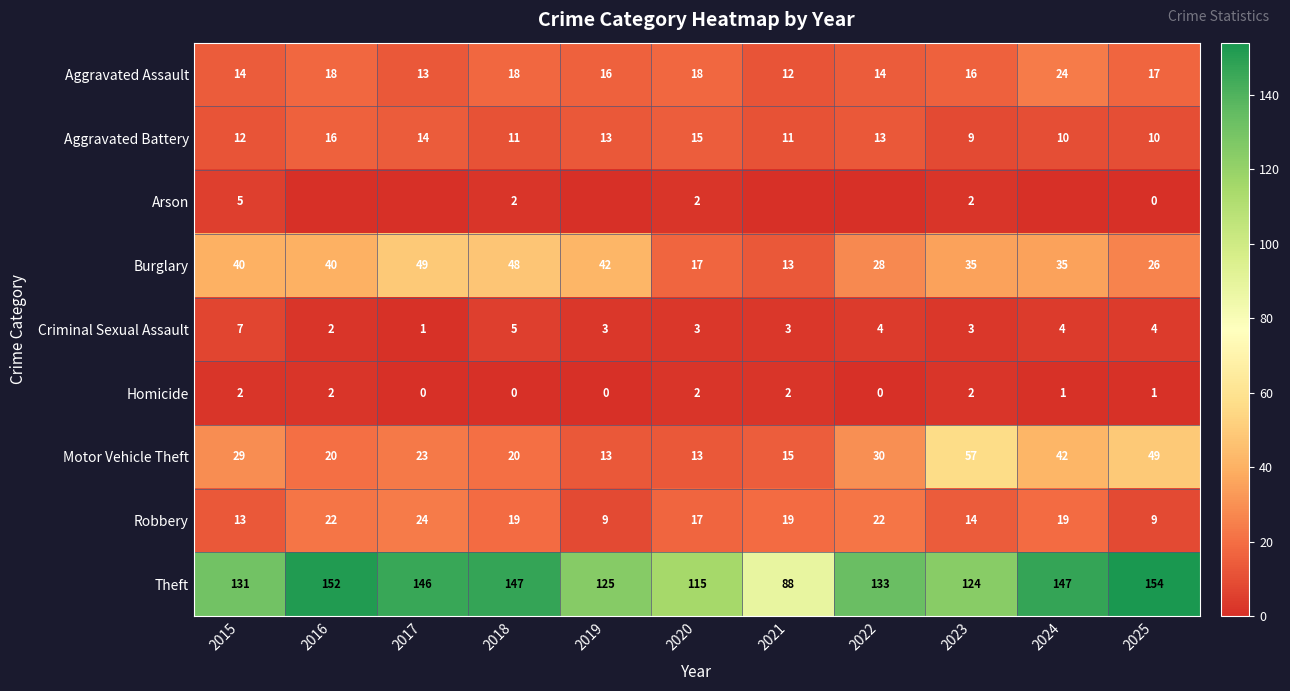

The Homicide series shows 3 at 2015. True or false?

False